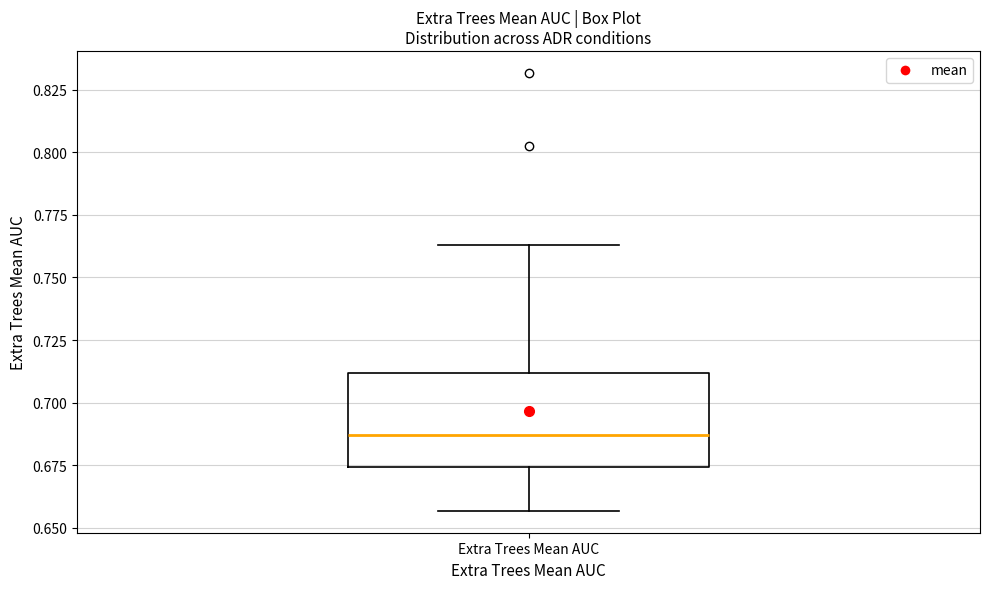

Where does the lower whisker of the box for Extra Trees Mean AUC end on the y-axis? The values are not printed on the chart, so give them approximately, as read against the axis.

0.655